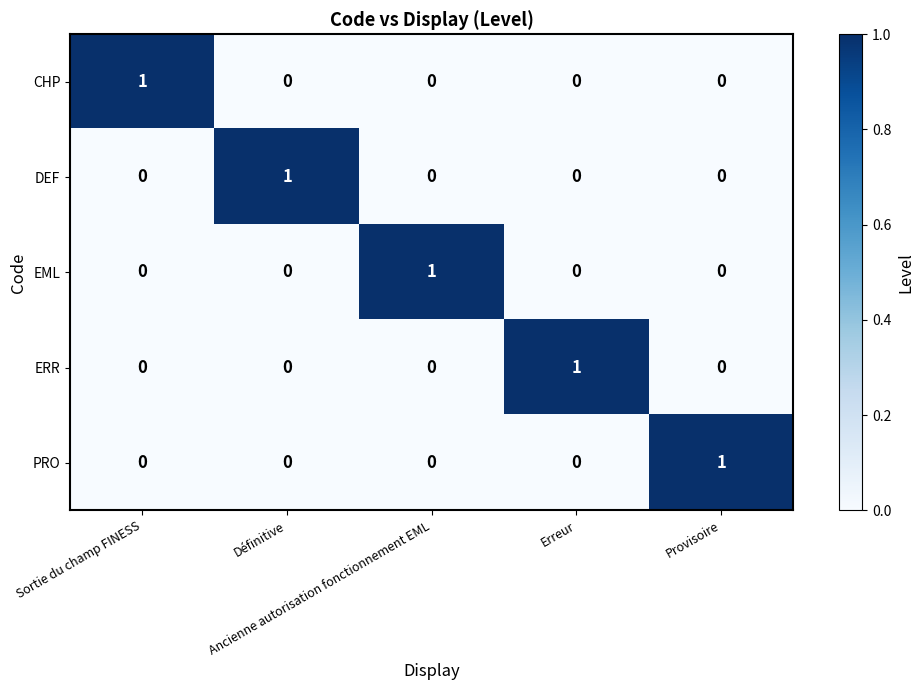

Count the PRO values in the range 0 to 1.

5